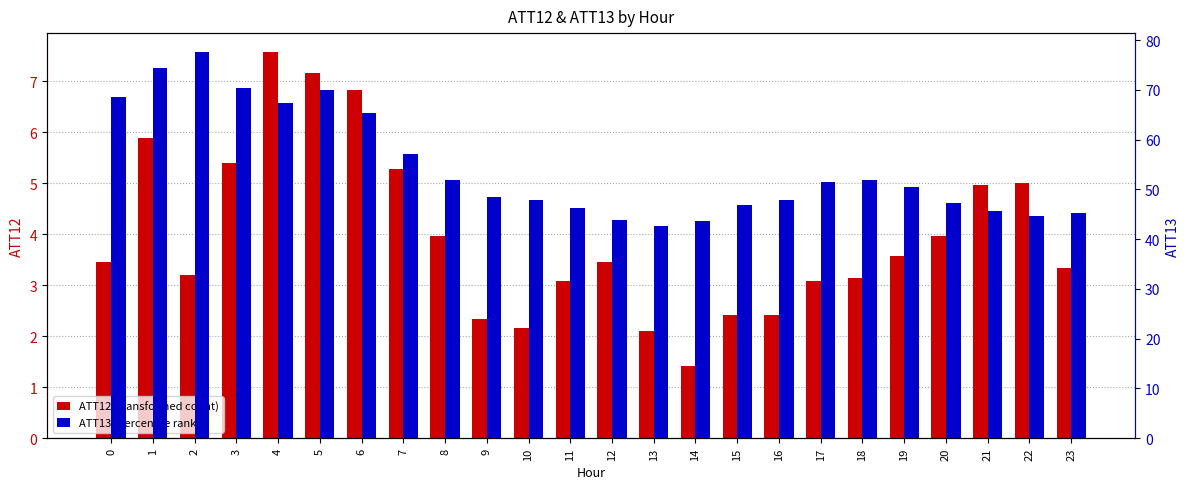

Count the number of data series in this chart.

2